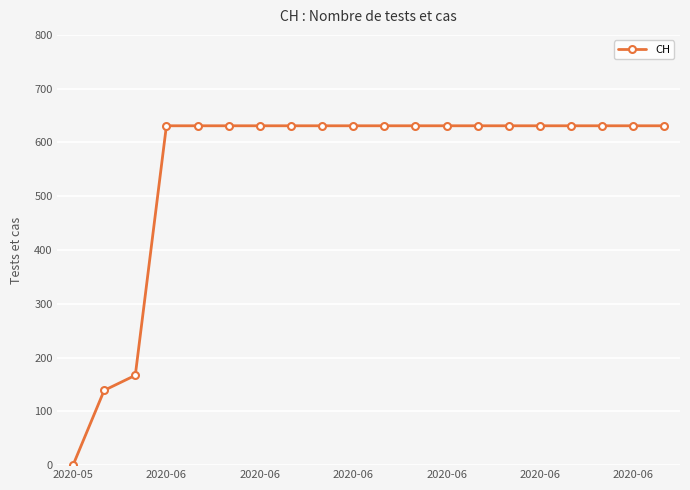

What is the sum of all values?

11033